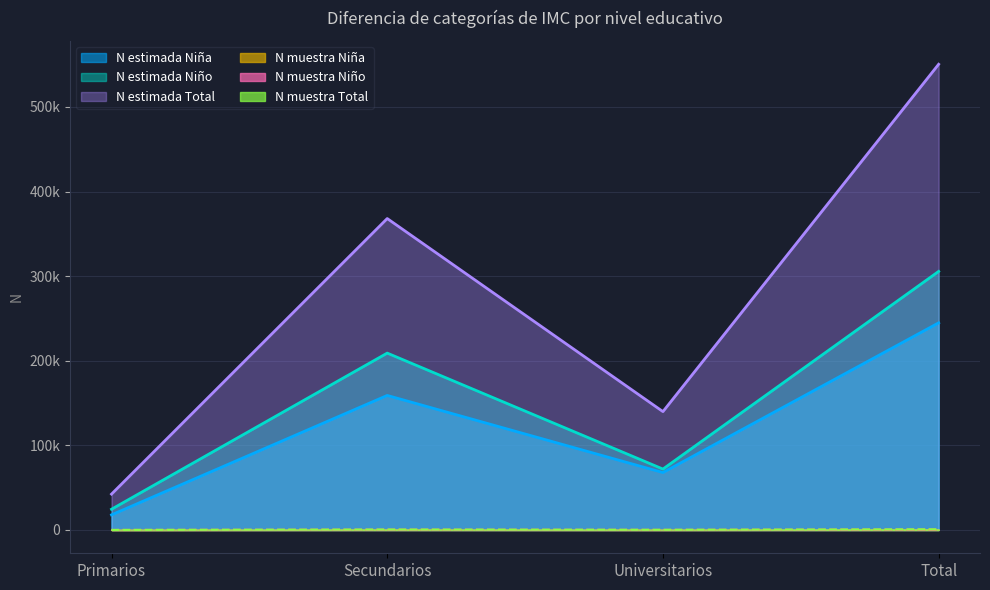

True or false: Total N estimada (Niña) and Total N estimada (Total) cross at least once.

False